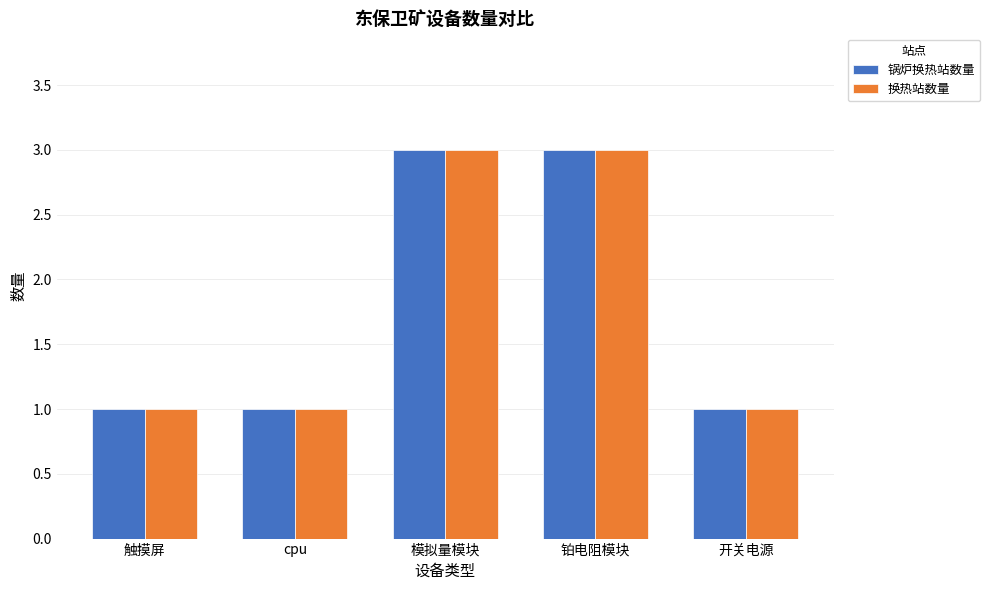

The 换热站数量 series shows 0 at 触摸屏. True or false?

False